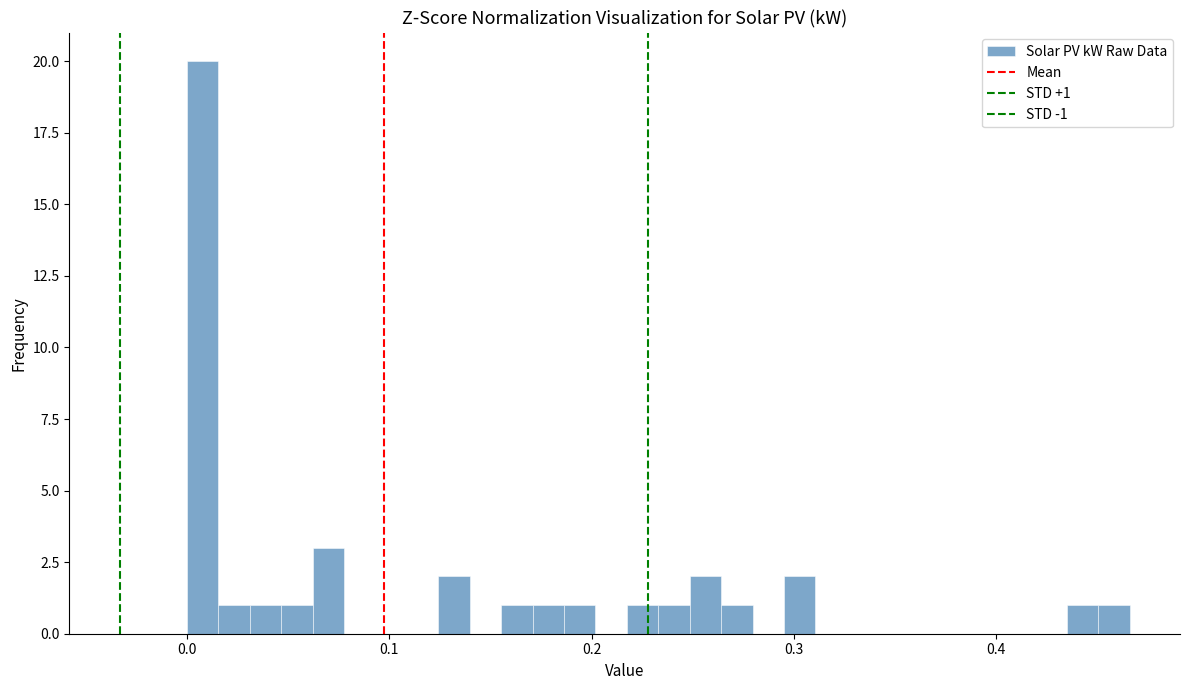

Around what value on the x-axis is the tallest bar? Give the approximate position of its centre, as read against the axis.

0.01